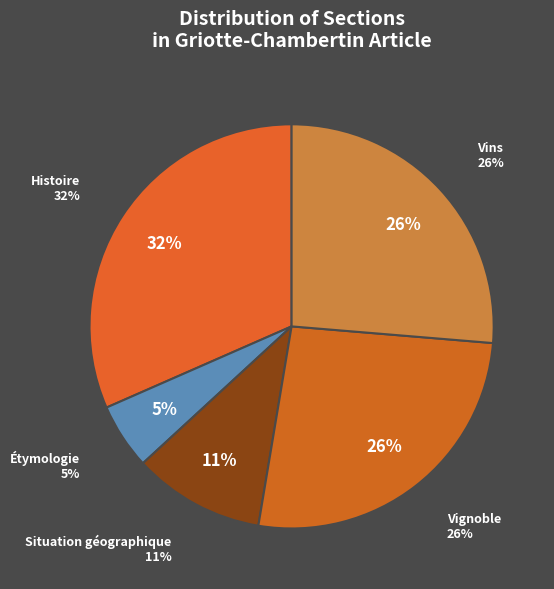

To the nearest percent, what portion does Histoire represent?

32%